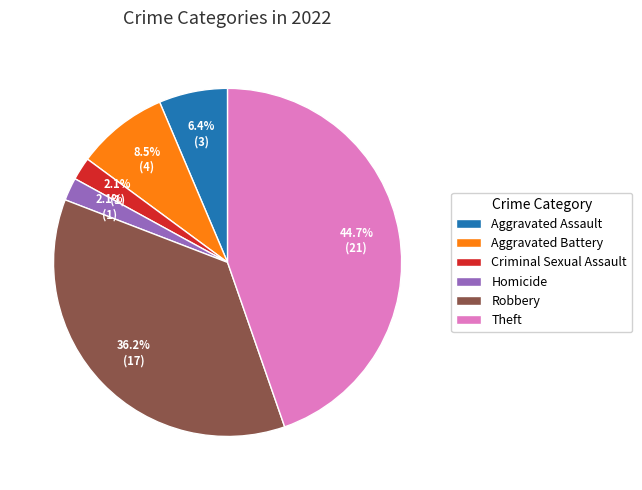

Which category has the biggest portion of the pie?

Theft